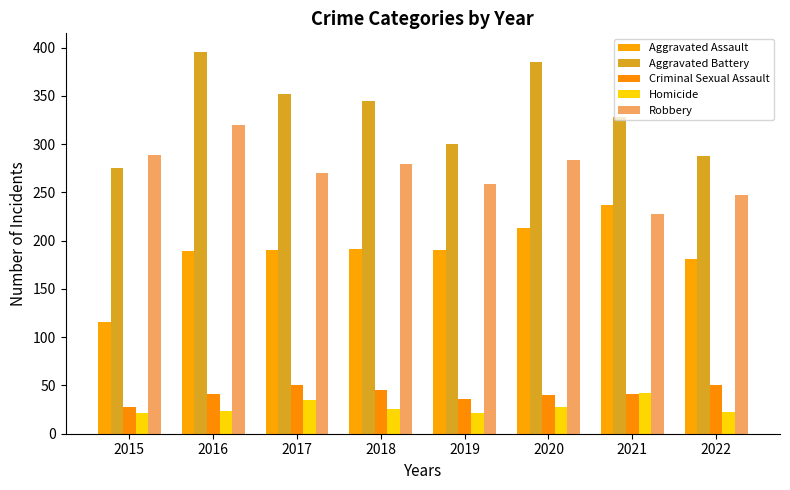

Is it true that Homicide equals 21 at 2019?

True